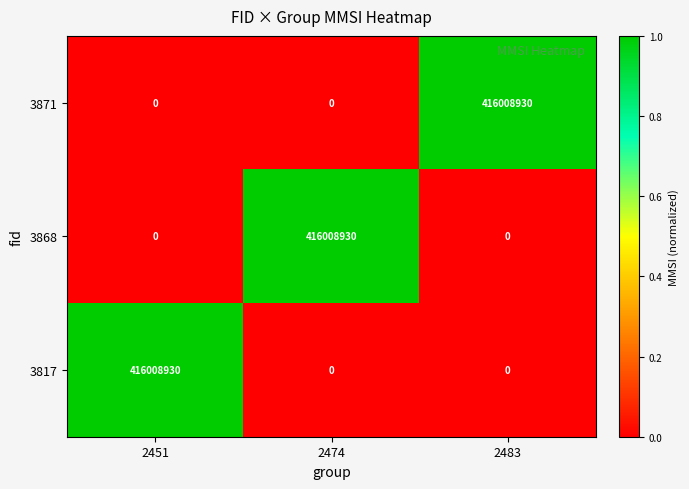

Count the 3817 values in the range 0 to 416008930.

3